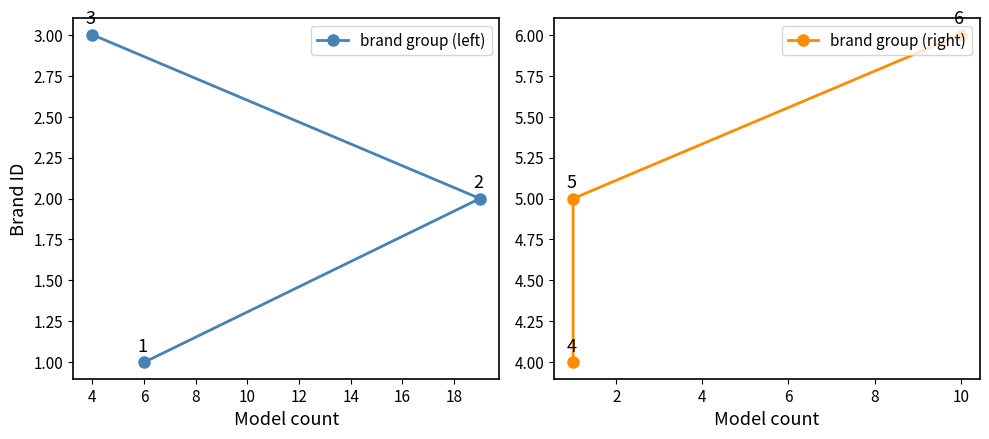

What is the maximum value shown in the chart?

6